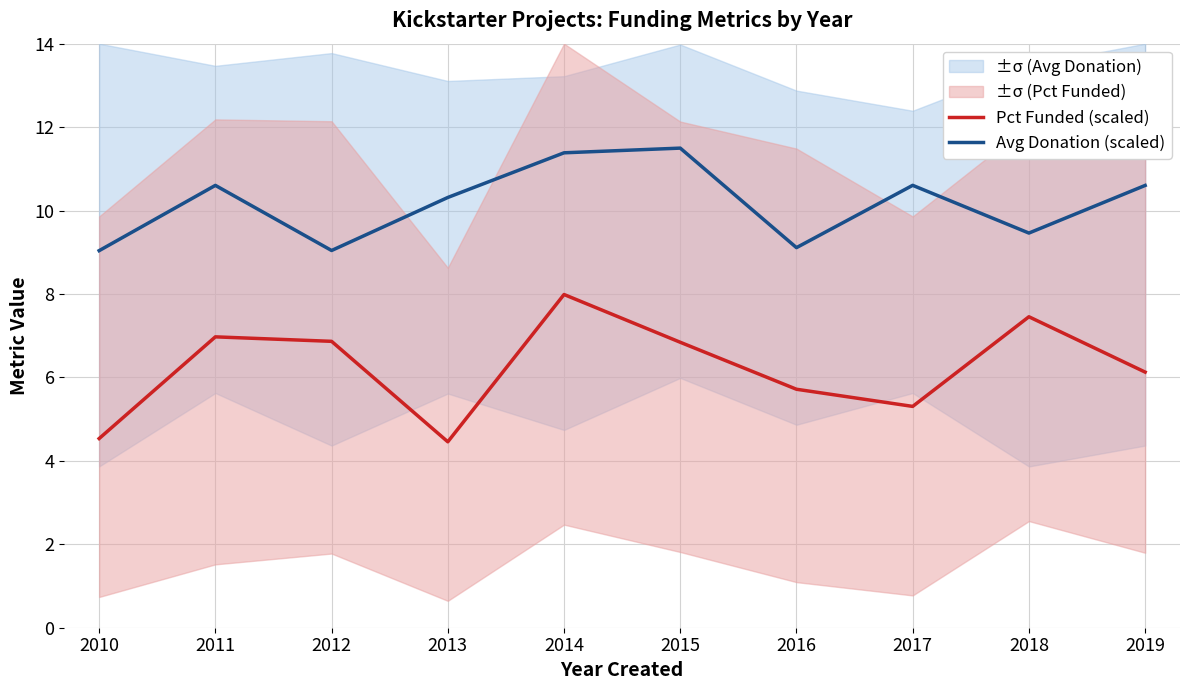

How many lines are shown in the chart?

2